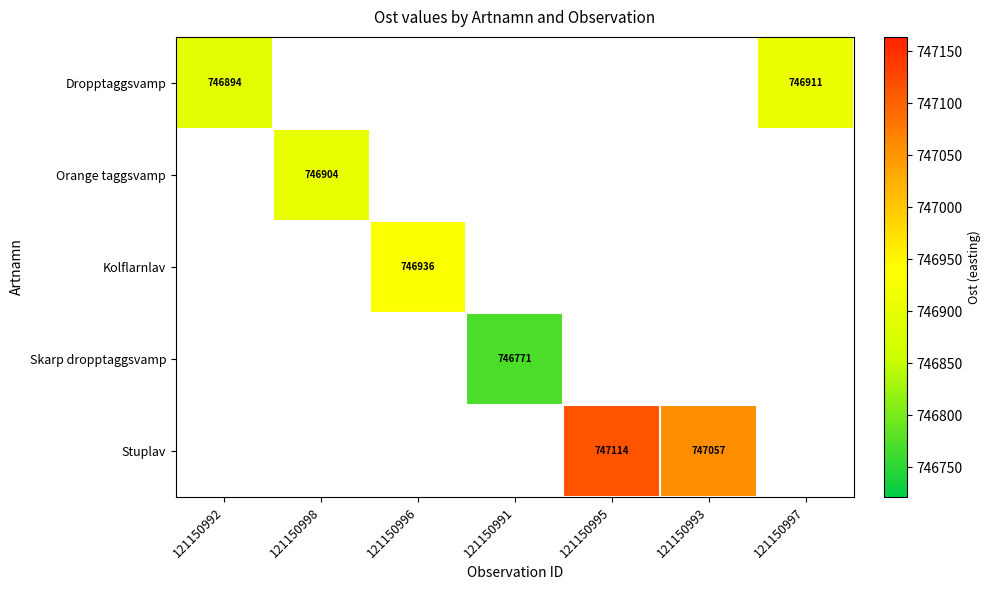

The value of Dropptaggsvamp at 121150997 is 1091164. True or false?

False